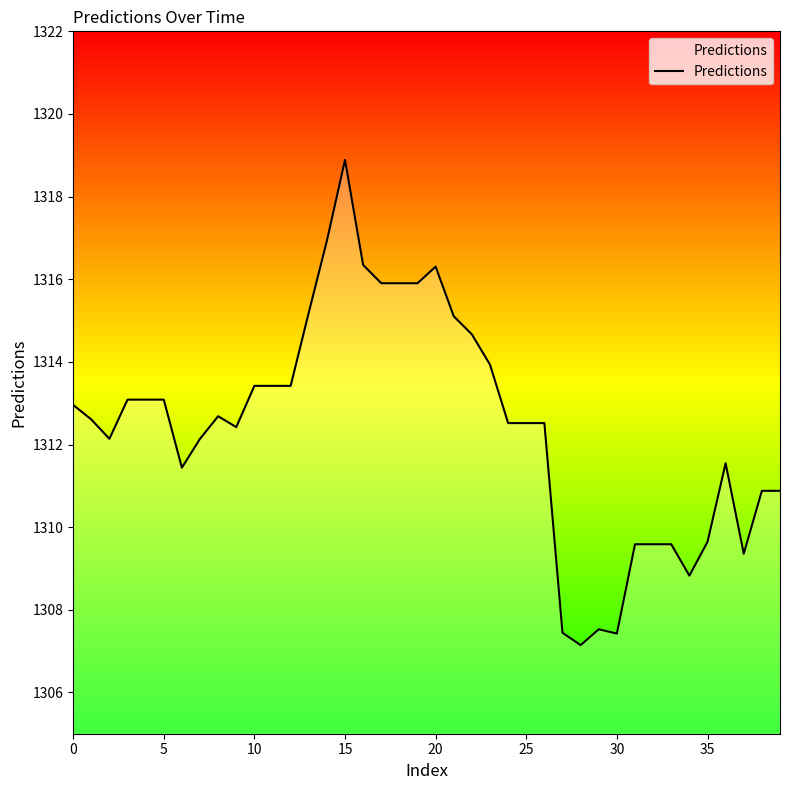

What is the average value?

1312.4